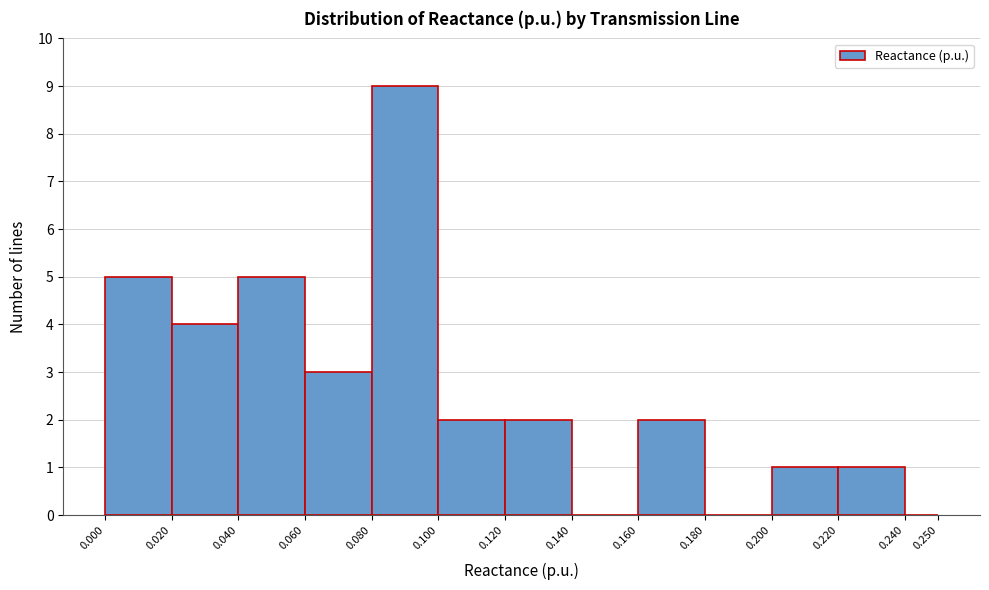

Reading left to right, transcribe this chart: for each bar, give the range it covers on the x-axis and its height. The values are not printed on the chart, so give them approximately, as read against the axis.

0.000 to 0.020: 5
0.020 to 0.040: 4
0.040 to 0.060: 5
0.060 to 0.080: 3
0.080 to 0.100: 9
0.100 to 0.120: 2
0.120 to 0.140: 2
0.140 to 0.160: 0
0.160 to 0.180: 2
0.180 to 0.200: 0
0.200 to 0.220: 1
0.220 to 0.240: 1
0.240 to 0.250: 0